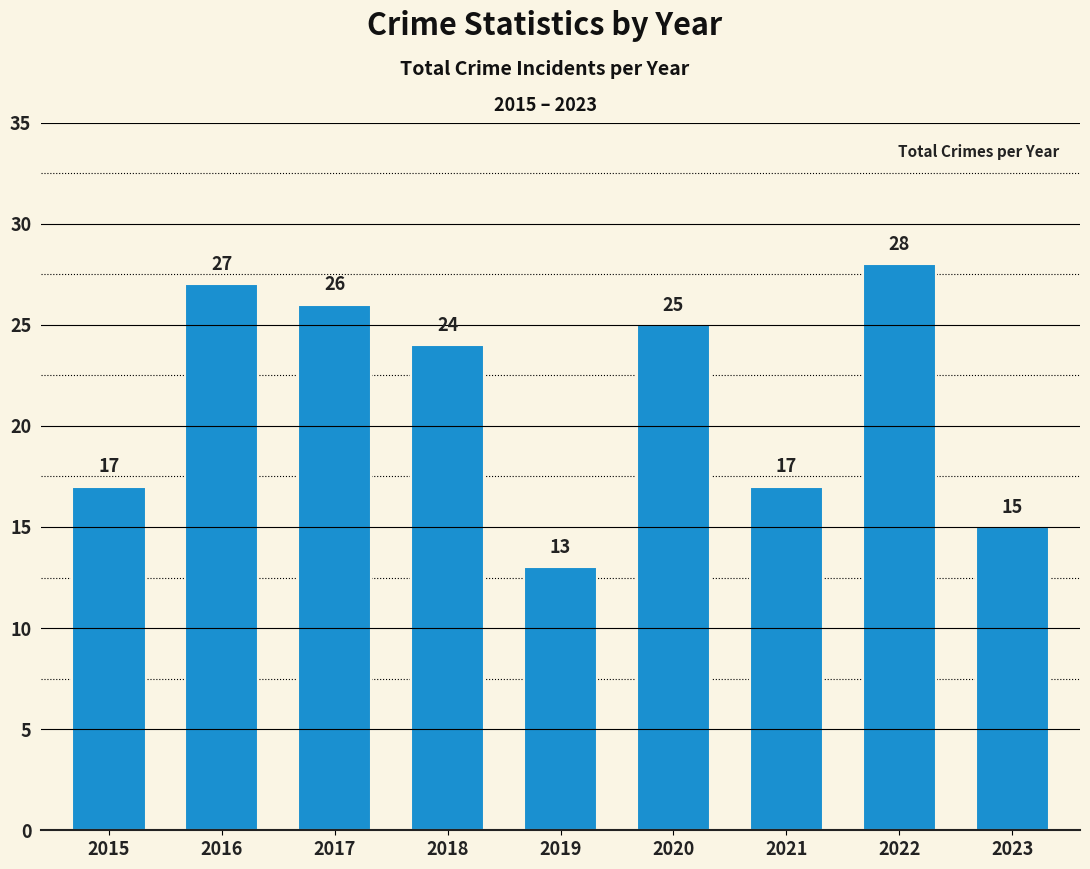

Count the number of categories in the chart.

9